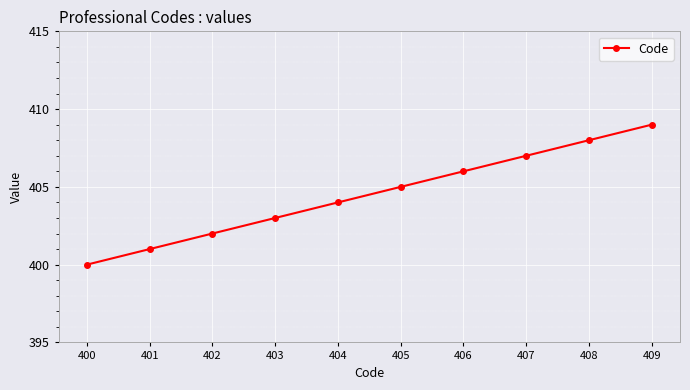

Reading right to left, list all the values displayed in this chart.

409	408	407	406	405	404	403	402	401	400